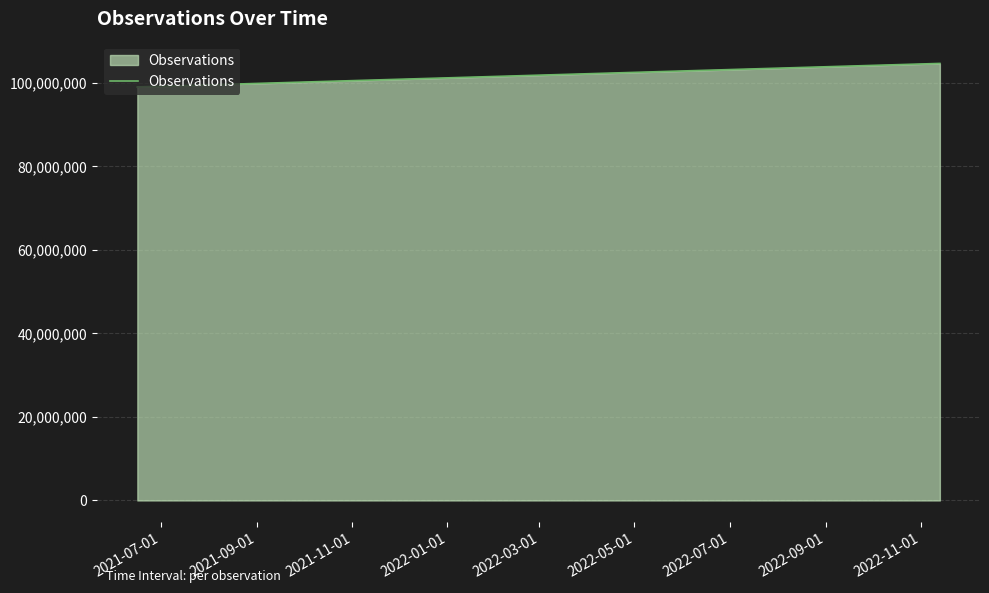

Where does the data first go above 99005110?

2022-01-01